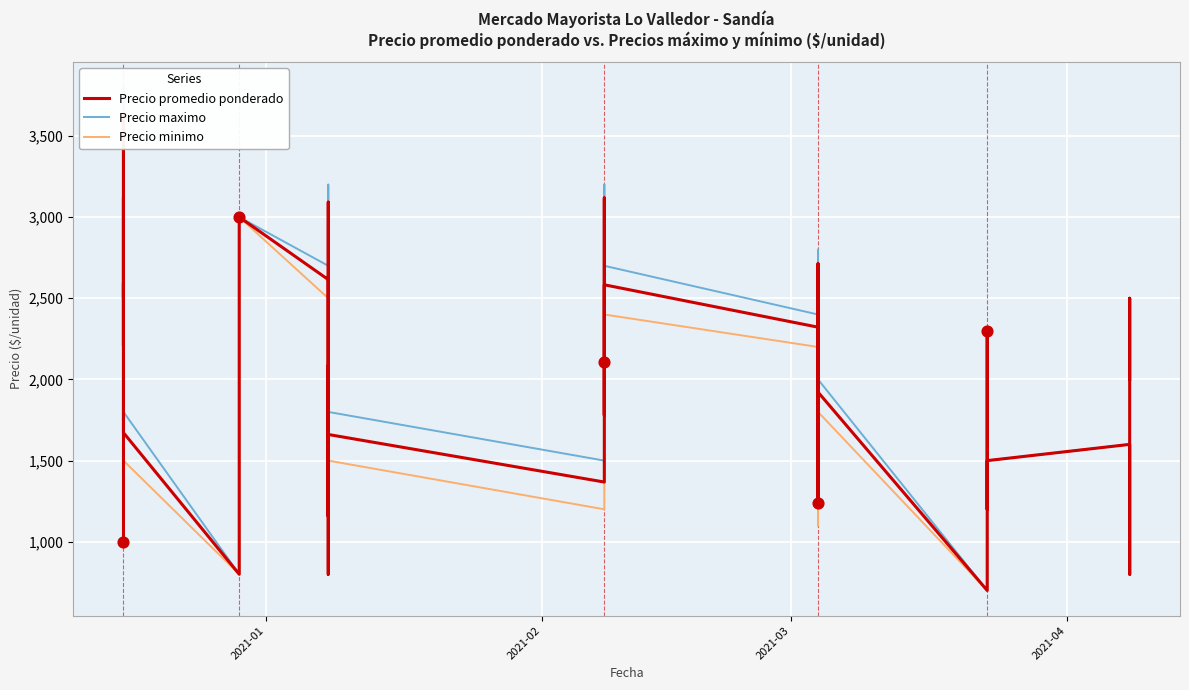

Which series contains the lowest Y value?

Precio promedio ponderado